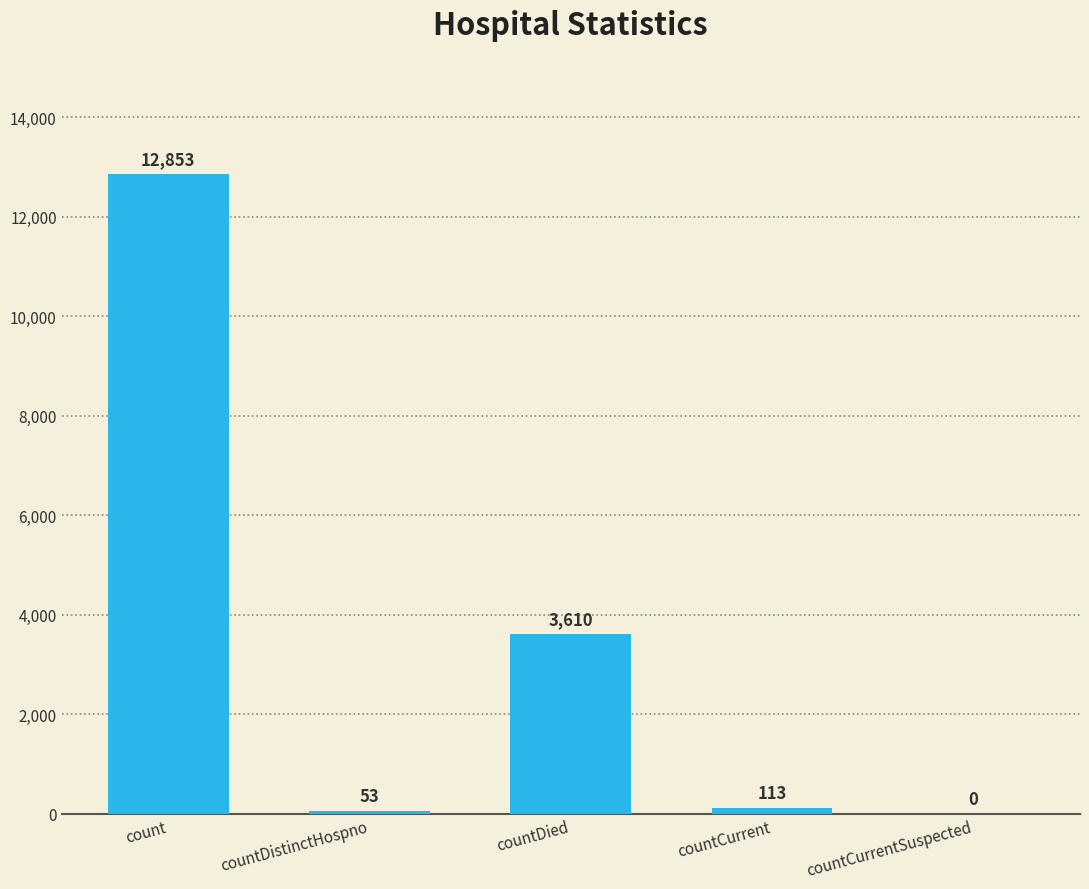

Reading left to right, extract all data points from this chart.

12853	53	3610	113	0